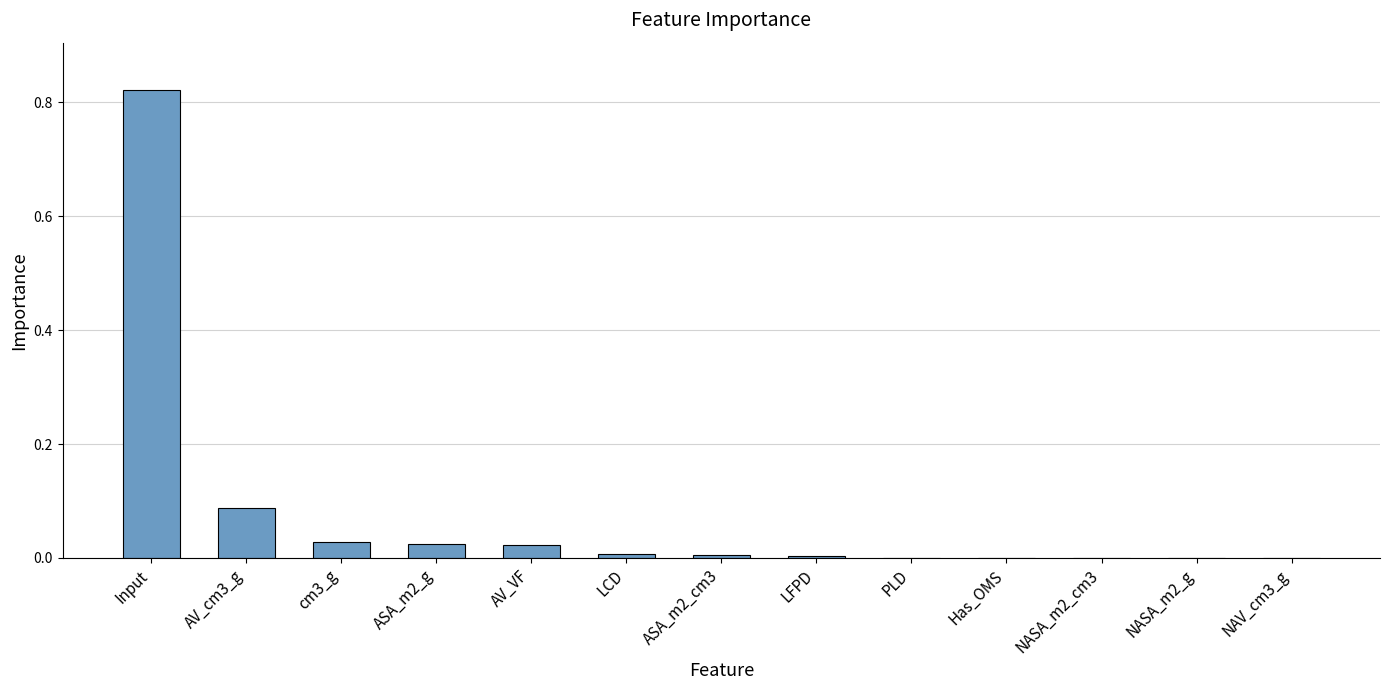

The chart shows a value of 0.0 at ASA_m2_cm3. True or false?

True